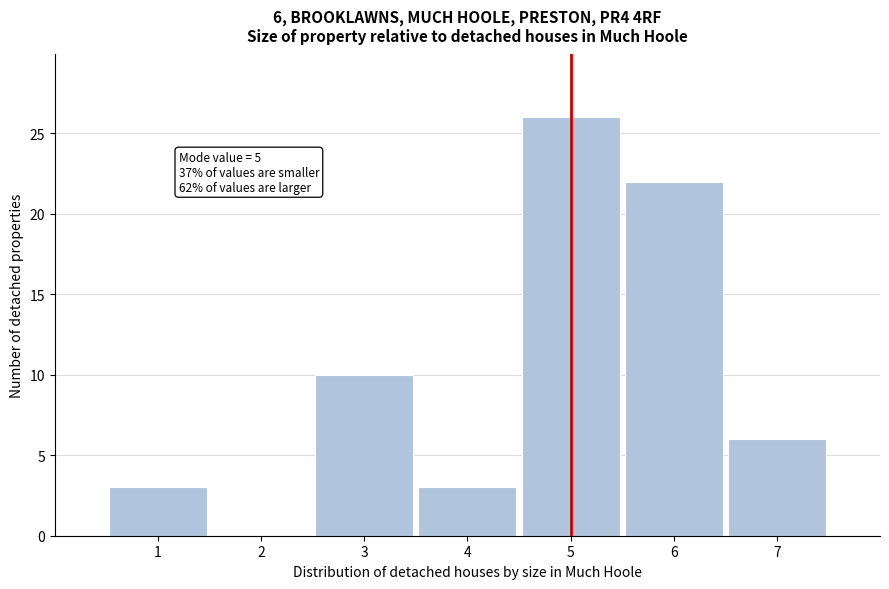

Which range on the x-axis has the tallest bar?

4.5 to 5.5